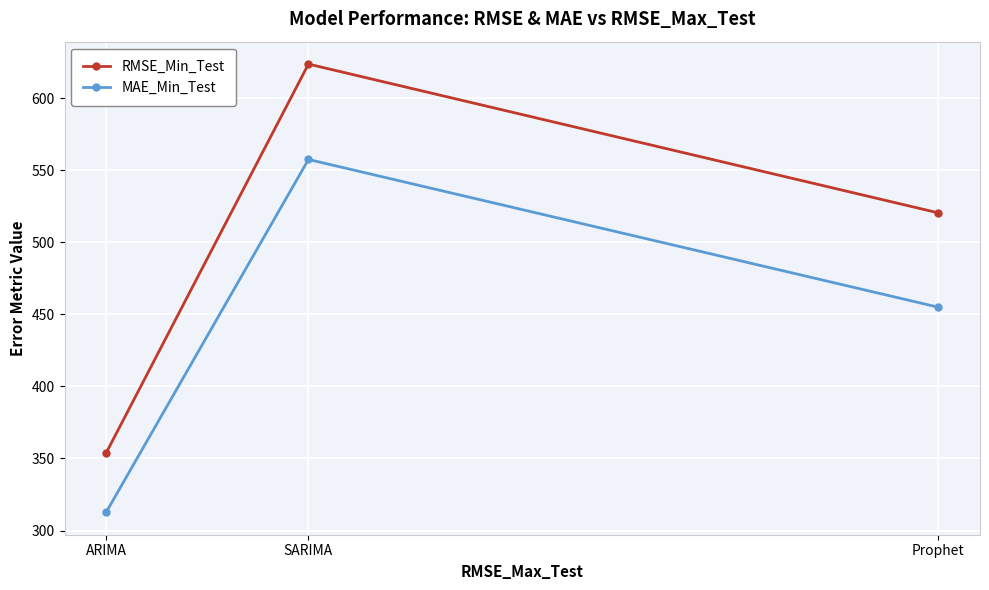

Is the value of MAE_Min_Test at ARIMA greater than the value of RMSE_Min_Test at Prophet?

No